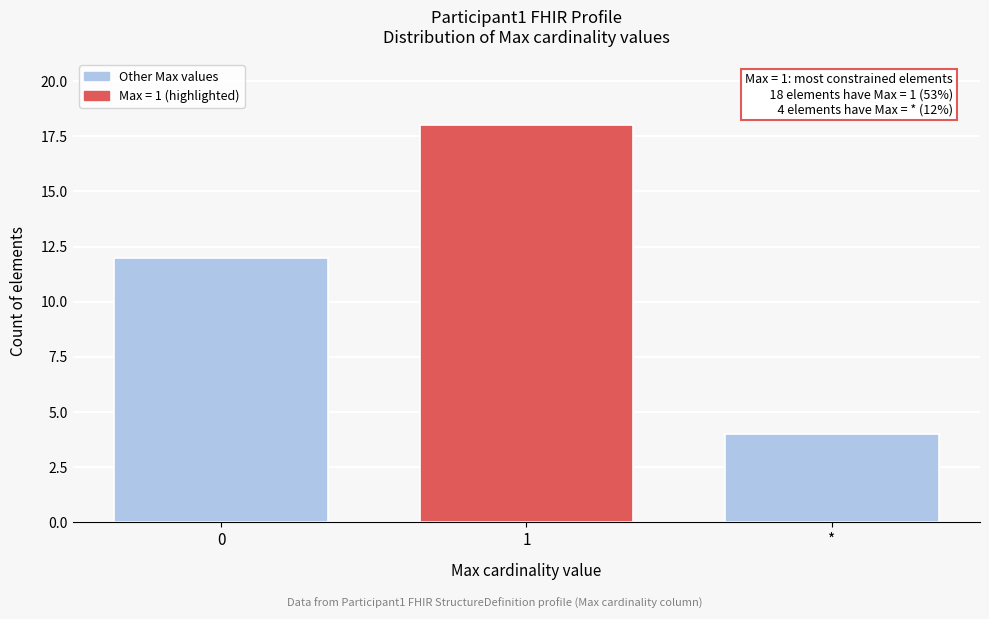

Reading left to right, transcribe all the data shown in this chart.

0=12	1=18	*=4